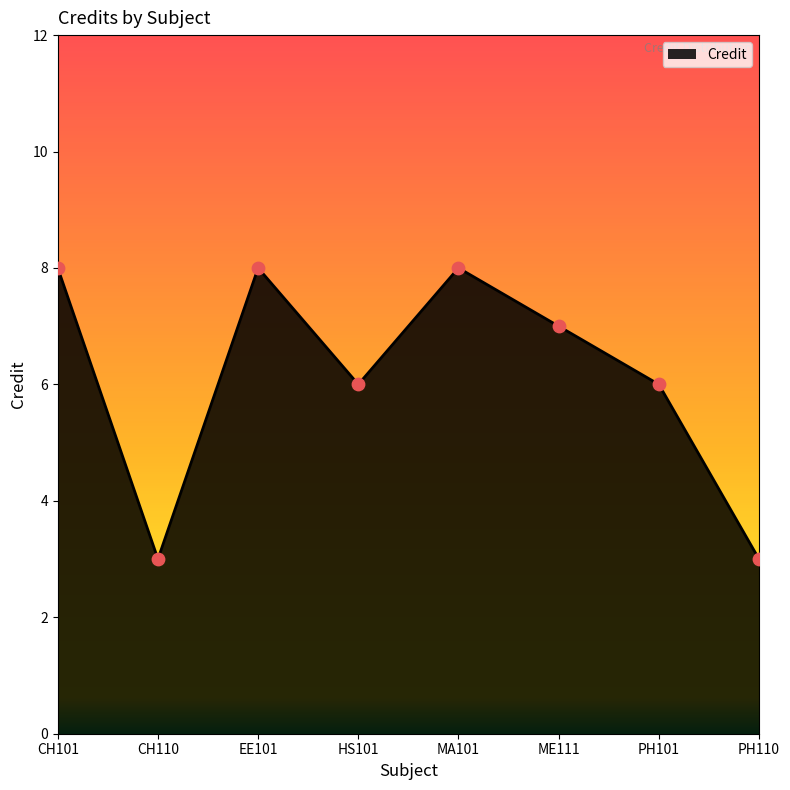

Approximately how many times larger is the value at CH101 compared to HS101?

1.3